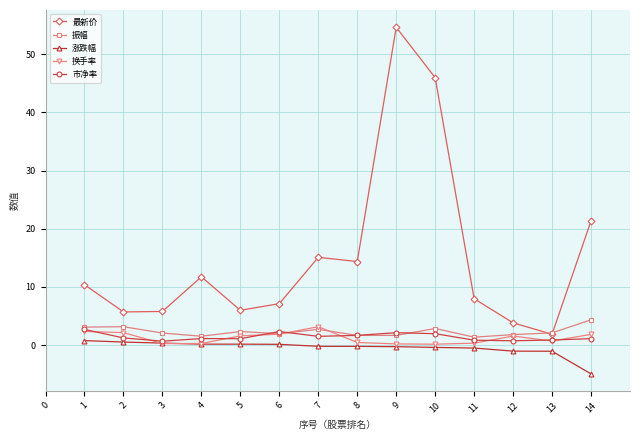

Does the chart display data point markers on the line(s)?

Yes